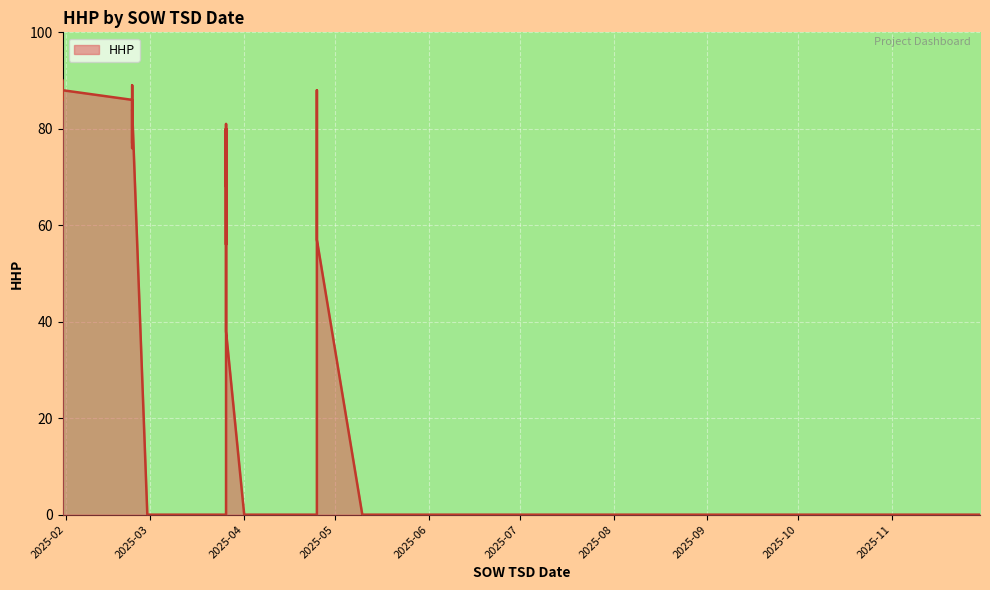

List the labels in order of value, largest first.

2025-01-31, 2025-02-23, 2025-01-31, 2025-01-31, 2025-04-25, 2025-02-23, 2025-02-23, 2025-01-31, 2025-01-31, 2025-04-25, 2025-02-23, 2025-04-25, 2025-03-26, 2025-02-23, 2025-02-23, 2025-03-26, 2025-03-26, 2025-02-23, 2025-02-23, 2025-03-26, 2025-03-26, 2025-03-26, 2025-03-26, 2025-04-25, 2025-03-26, 2025-03-26, 2025-02-28, 2025-03-26, 2025-03-26, 2025-04-25, 2025-05-10, 2025-05-30, 2025-06-30, 2025-07-30, 2025-07-30, 2025-07-30, 2025-11-30, 2025-04-01, 2025-03-26, 2025-03-26